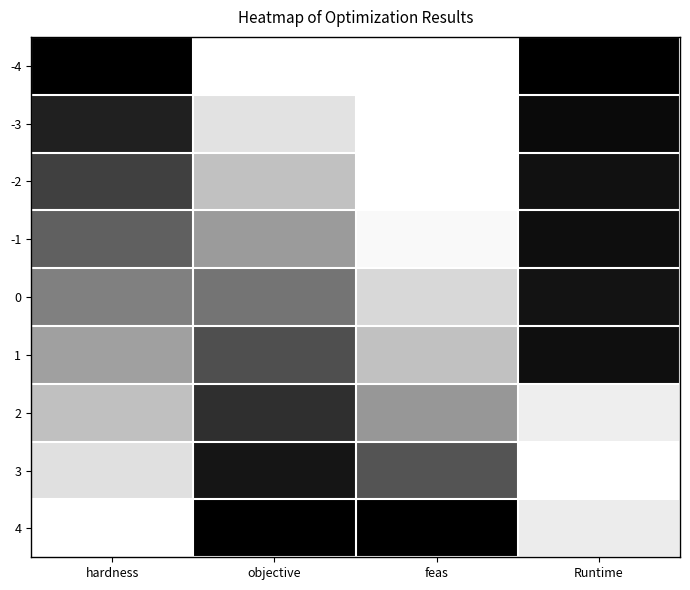

Rank the series by their maximum value, from lowest to highest.

1, 0, 2, -1, -4, -3, -2, 3, 4